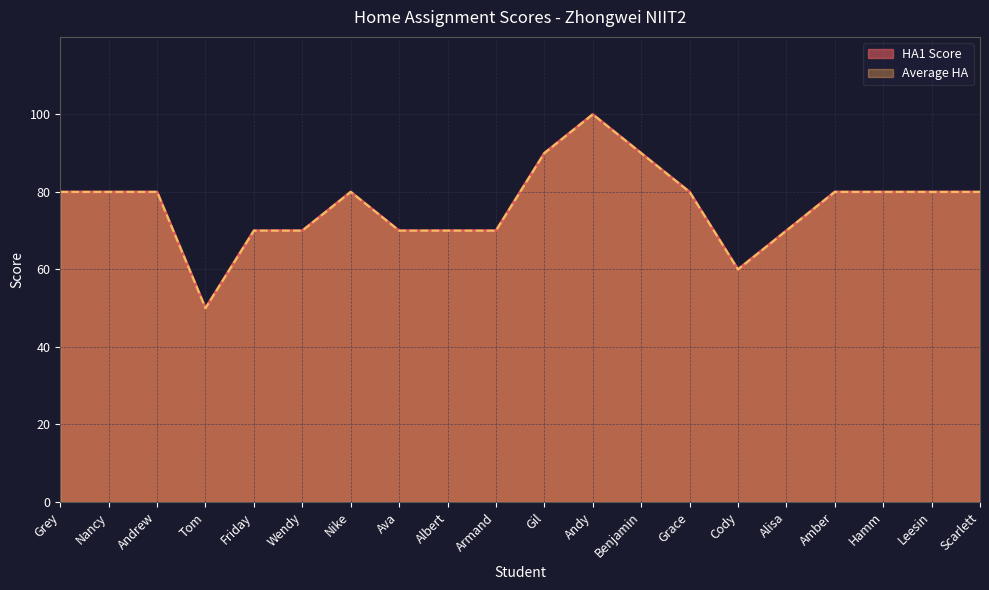

Count the number of categories in the chart.

20